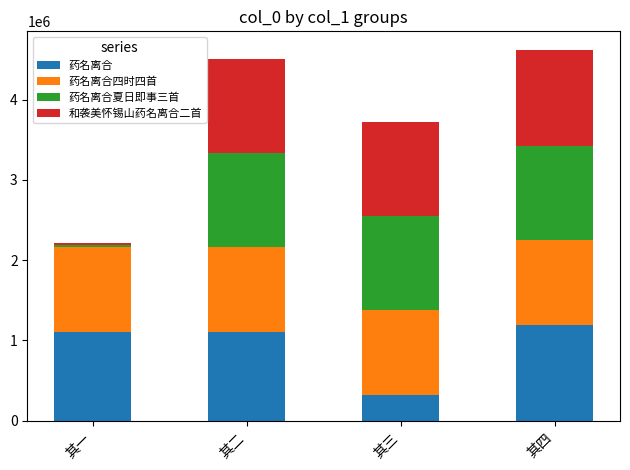

What is the total value across all series at 其二?

4511771